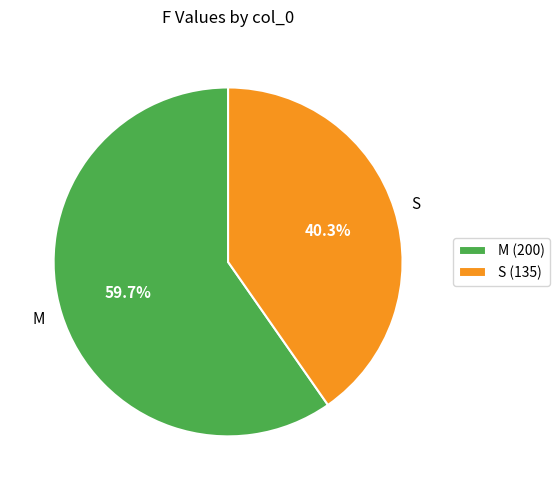

Which category has the smallest portion of the pie?

S